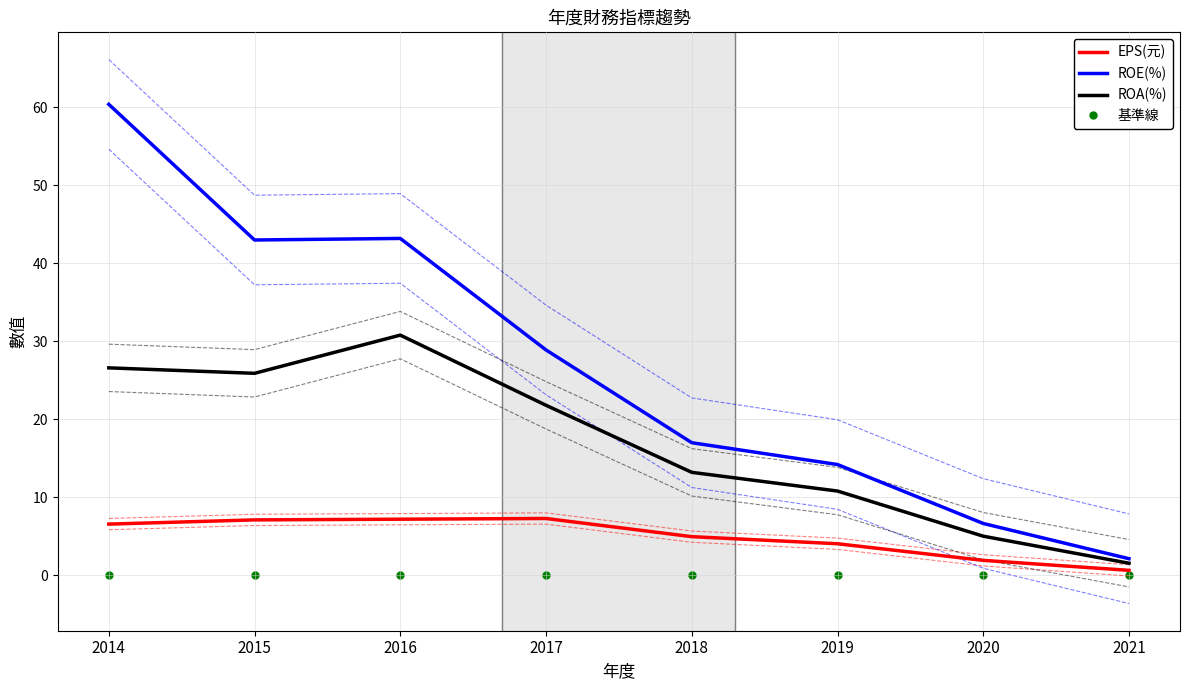

What is the difference between the highest and lowest values at 2015?

43.0